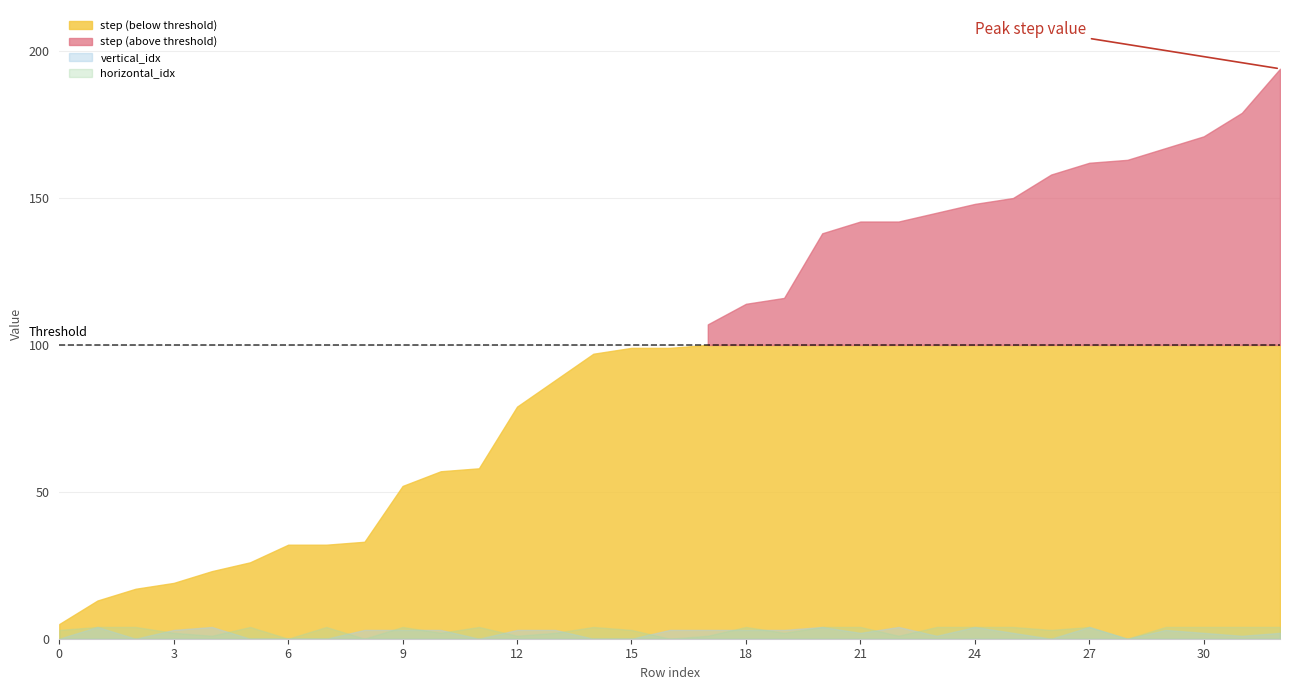

How many categories are shown in the chart?

33